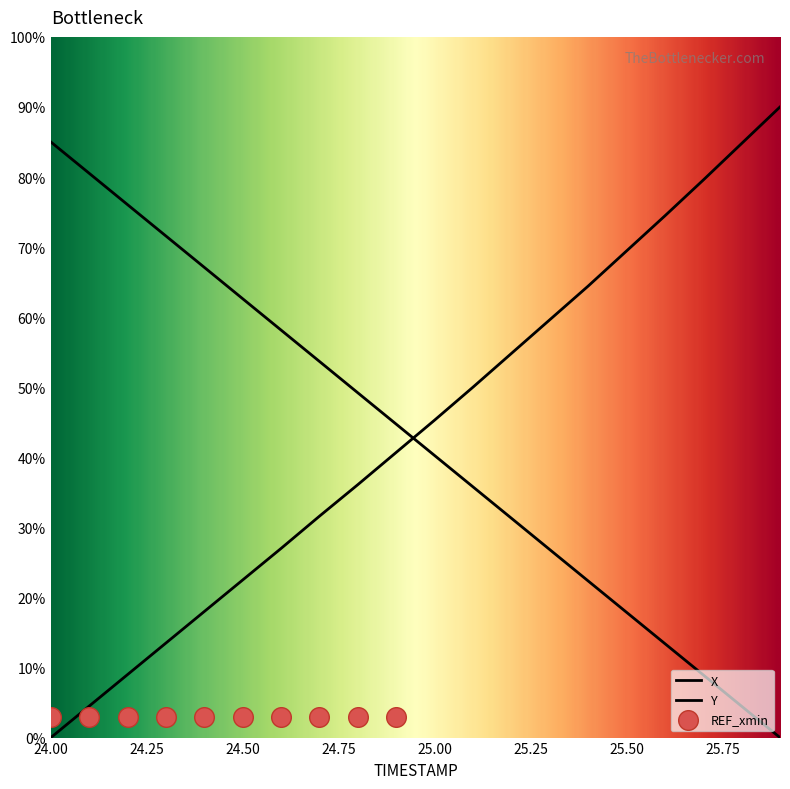

At which category is the sum across all series the highest?

25.9